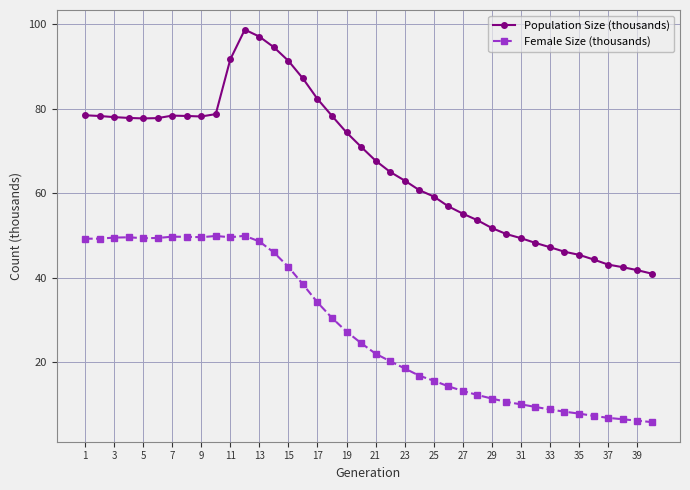

True or false: Population Size (thousands) and Female Size (thousands) cross at least once.

False